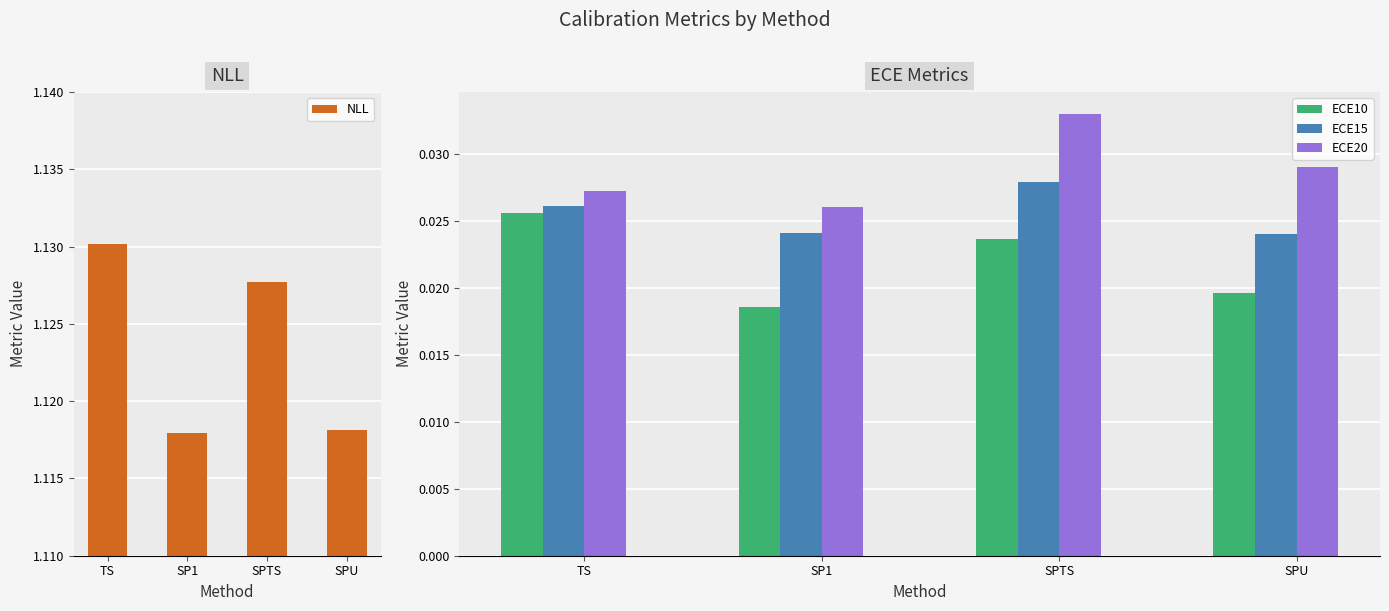

Reading left to right, what are all the values shown in this chart?

NLL: TS=1.1	SP1=1.1	SPTS=1.1	SPU=1.1
ECE10: TS=0.0	SP1=0.0	SPTS=0.0	SPU=0.0
ECE15: TS=0.0	SP1=0.0	SPTS=0.0	SPU=0.0
ECE20: TS=0.0	SP1=0.0	SPTS=0.0	SPU=0.0